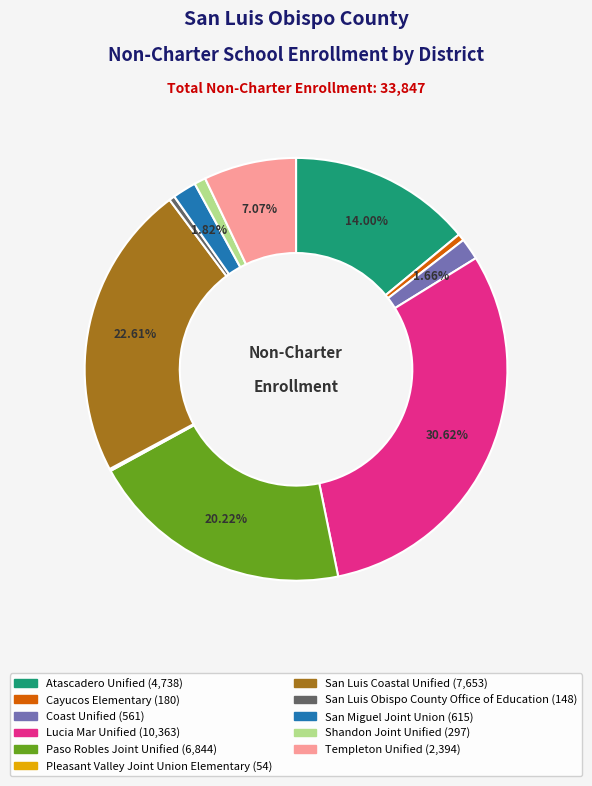

Approximately how many times larger is the value at Shandon Joint Unified compared to San Luis Obispo County Office of Education?

2.0